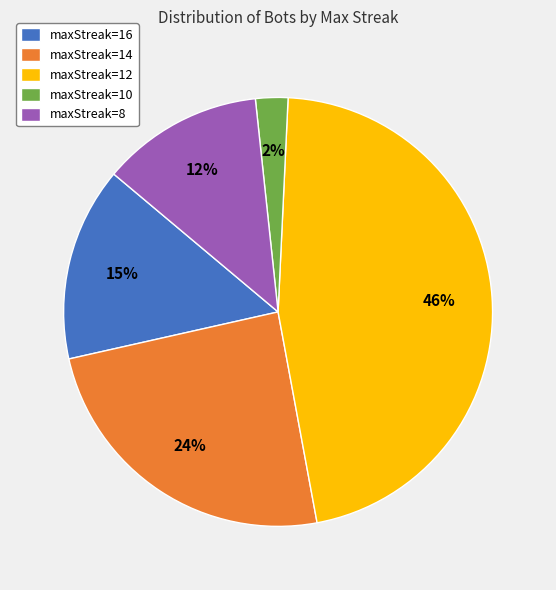

To the nearest percent, what portion does maxStreak=14 represent?

24%